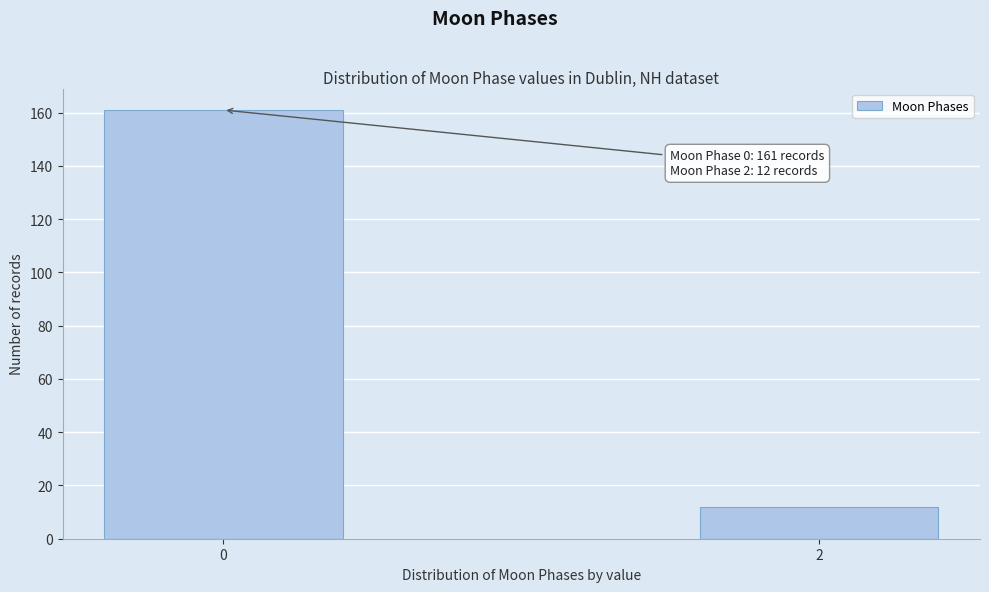

Reading right to left, what are all the values shown in this chart?

2=12	0=161